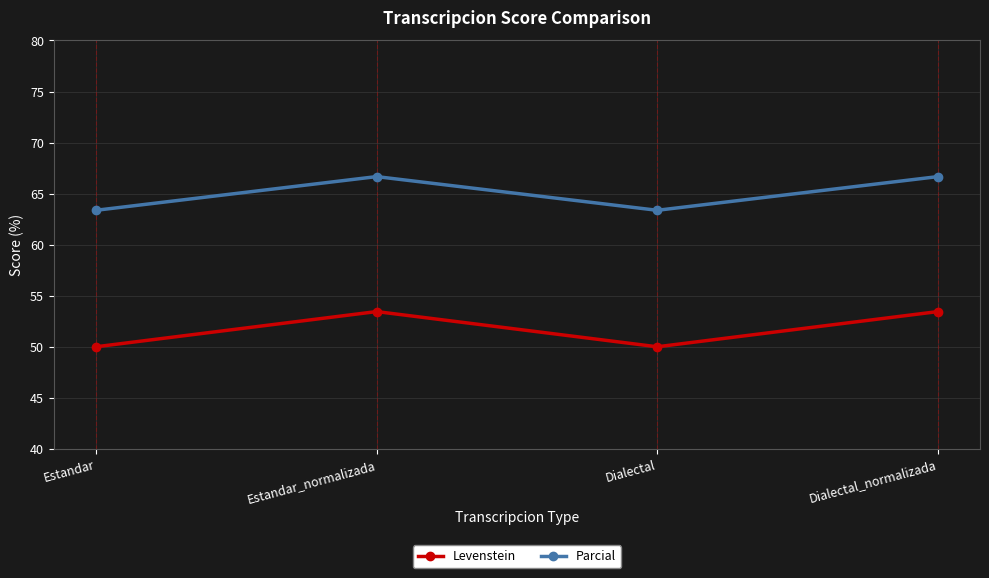

Count the number of data series in this chart.

2